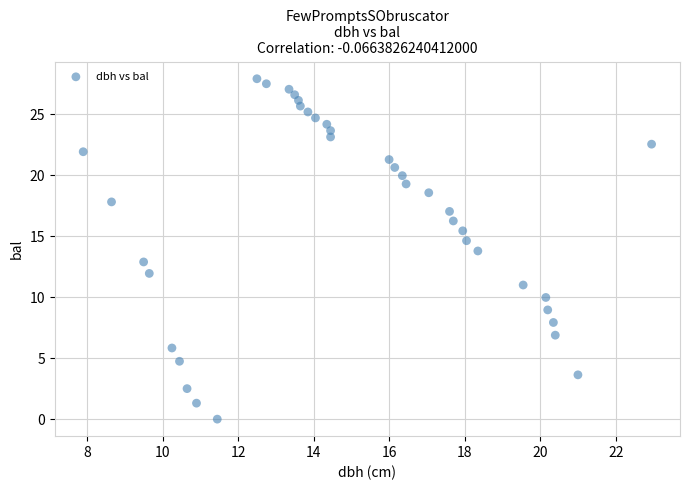

What is the range of Y values (max minus min)?

27.9